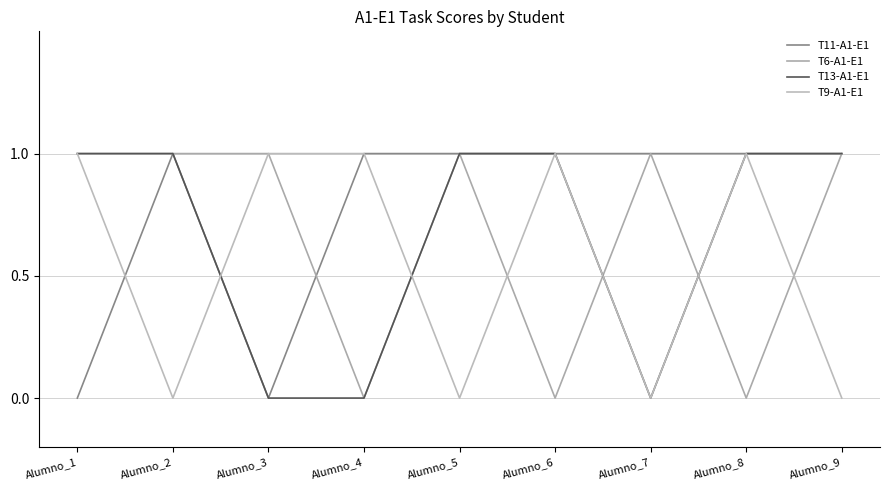

True or false: T13-A1-E1 has more than 1 points higher than both neighbors.

False